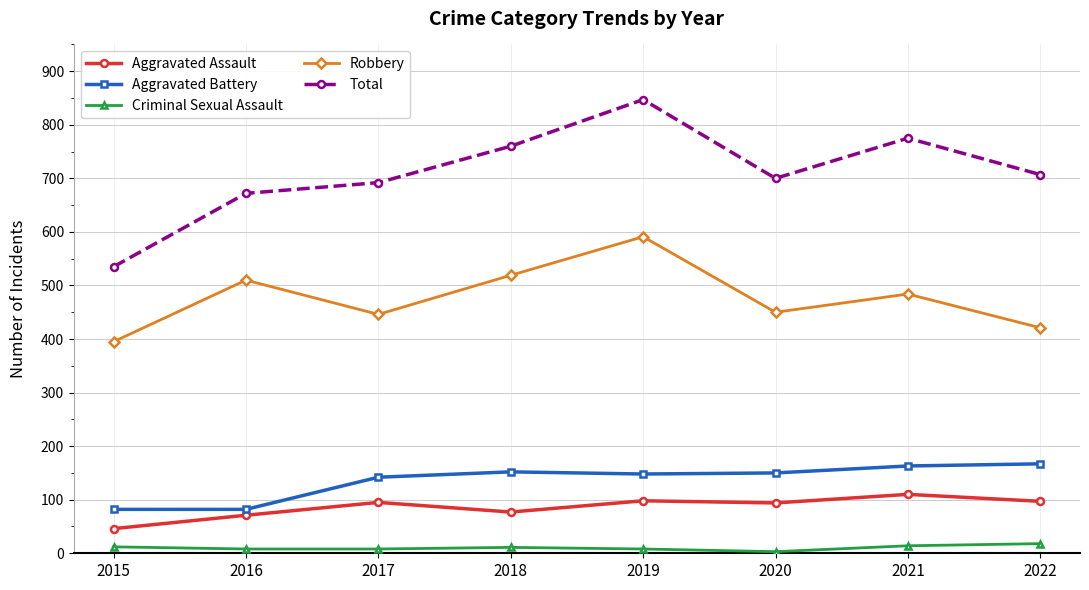

What is the maximum value for Aggravated Assault?

110